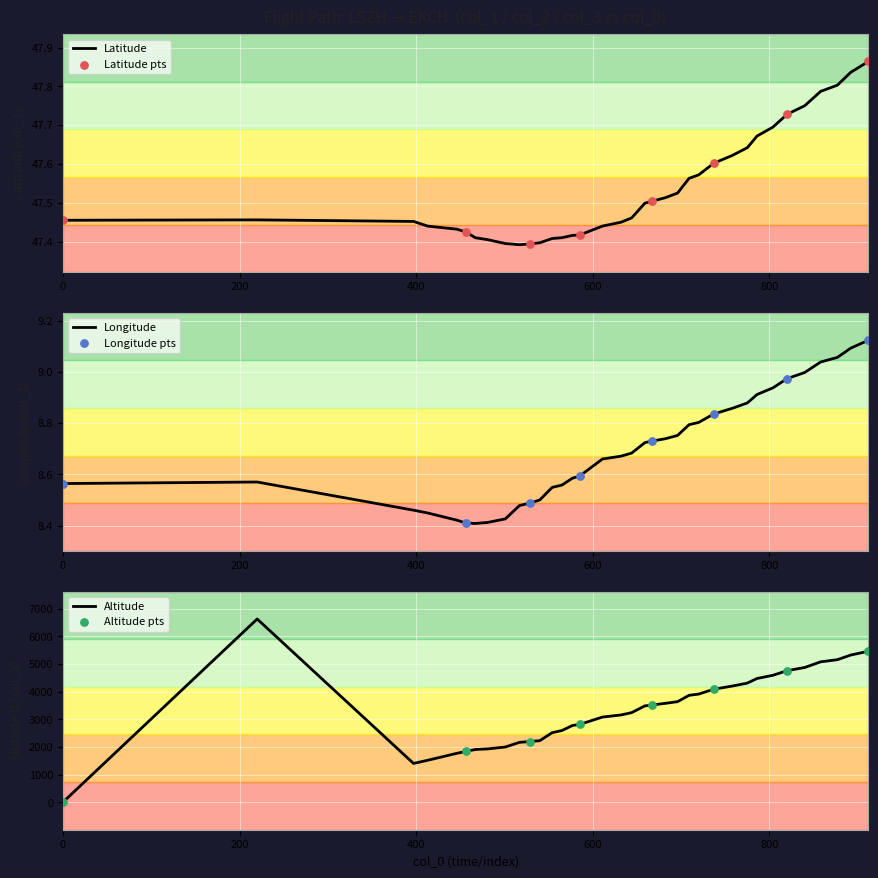

Which series reaches the minimum Y coordinate?

col_3